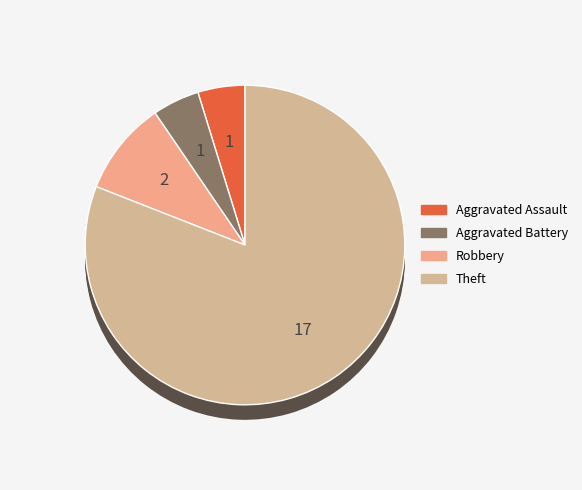

How many segments does this pie chart have?

4